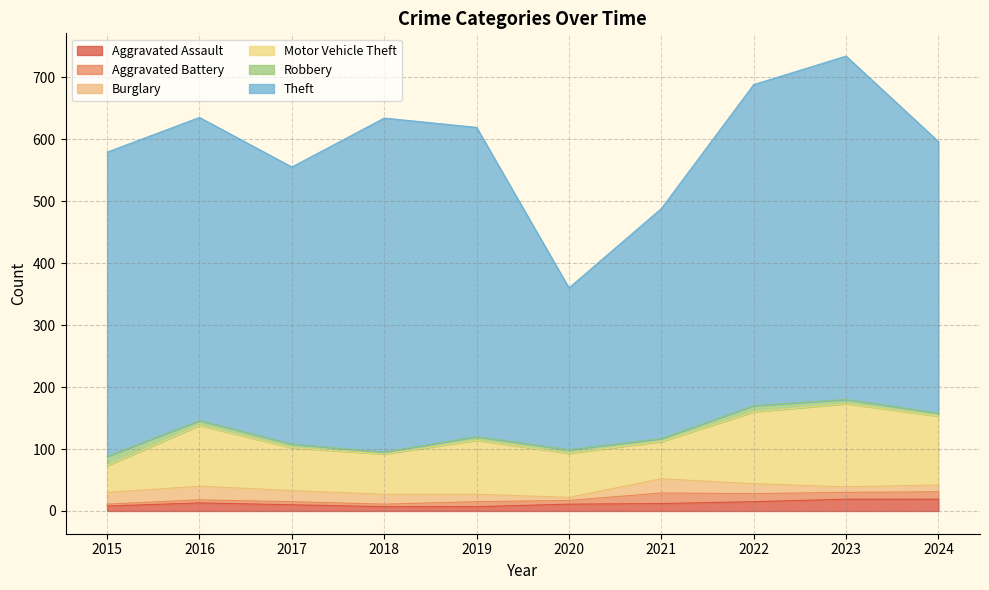

Which has a higher value, 2015 or 2020?

2020